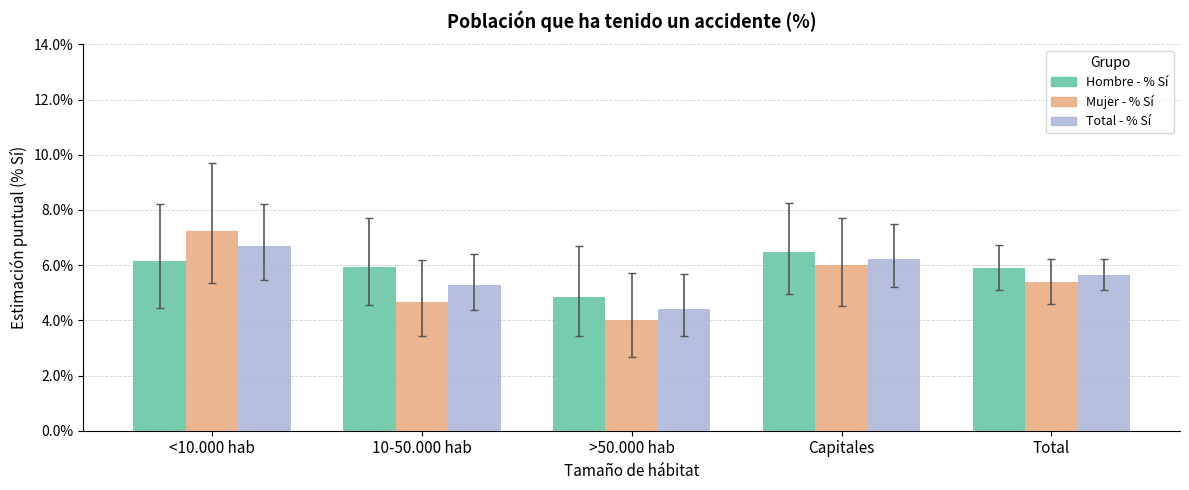

True or false: Mujer - % Sí has a value of 0.1 at Capitales.

False